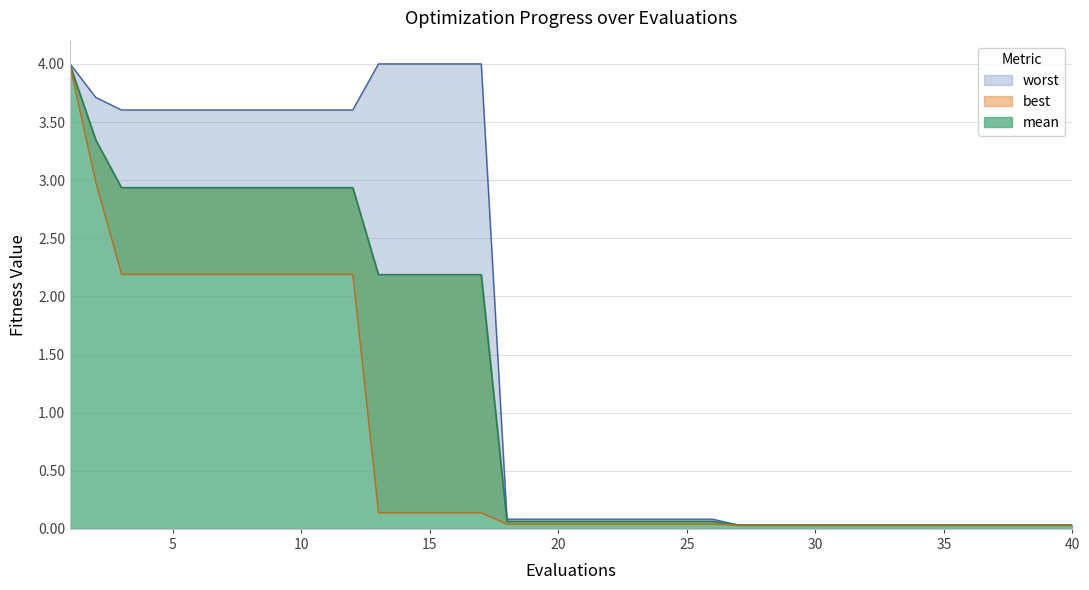

Reading right to left, what are all the values shown in this chart?

mean: 40=0.0	39=0.0	38=0.0	37=0.0	36=0.0	35=0.0	34=0.0	33=0.0	32=0.0	31=0.0	30=0.0	29=0.0	28=0.0	27=0.0	26=0.1	25=0.1	24=0.1	23=0.1	22=0.1	21=0.1	20=0.1	19=0.1	18=0.1	17=2.2	16=2.2	15=2.2	14=2.2	13=2.2	12=2.9	11=2.9	10=2.9	9=2.9	8=2.9	7=2.9	6=2.9	5=2.9	4=2.9	3=2.9	2=3.3	1=4.0
best: 40=0.0	39=0.0	38=0.0	37=0.0	36=0.0	35=0.0	34=0.0	33=0.0	32=0.0	31=0.0	30=0.0	29=0.0	28=0.0	27=0.0	26=0.0	25=0.0	24=0.0	23=0.0	22=0.0	21=0.0	20=0.0	19=0.0	18=0.0	17=0.1	16=0.1	15=0.1	14=0.1	13=0.1	12=2.2	11=2.2	10=2.2	9=2.2	8=2.2	7=2.2	6=2.2	5=2.2	4=2.2	3=2.2	2=3.0	1=4.0
worst: 40=0.0	39=0.0	38=0.0	37=0.0	36=0.0	35=0.0	34=0.0	33=0.0	32=0.0	31=0.0	30=0.0	29=0.0	28=0.0	27=0.0	26=0.1	25=0.1	24=0.1	23=0.1	22=0.1	21=0.1	20=0.1	19=0.1	18=0.1	17=4.0	16=4.0	15=4.0	14=4.0	13=4.0	12=3.6	11=3.6	10=3.6	9=3.6	8=3.6	7=3.6	6=3.6	5=3.6	4=3.6	3=3.6	2=3.7	1=4.0